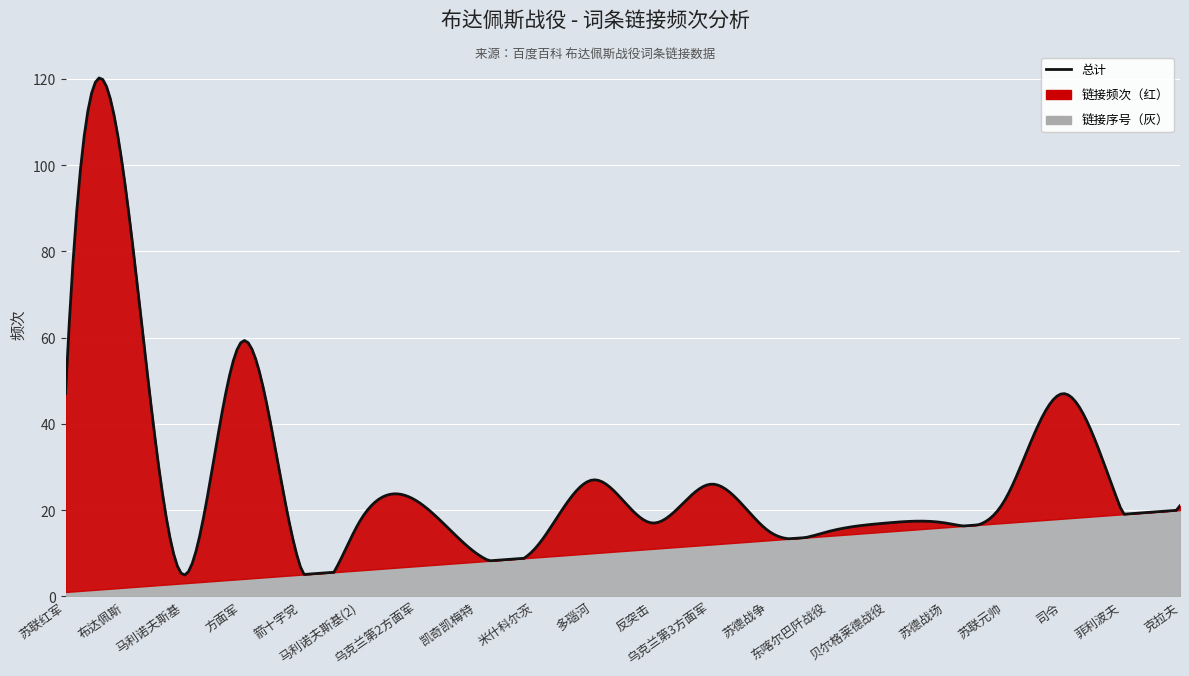

What is the label of the 20th point from the right?

苏联红军